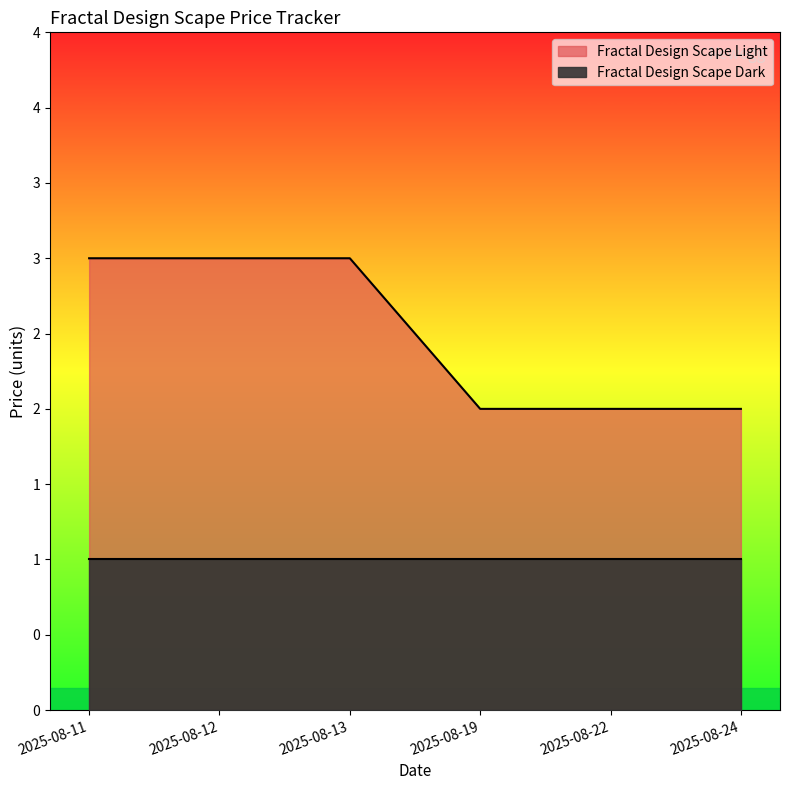

What value does the data have at 2025-08-24?

2